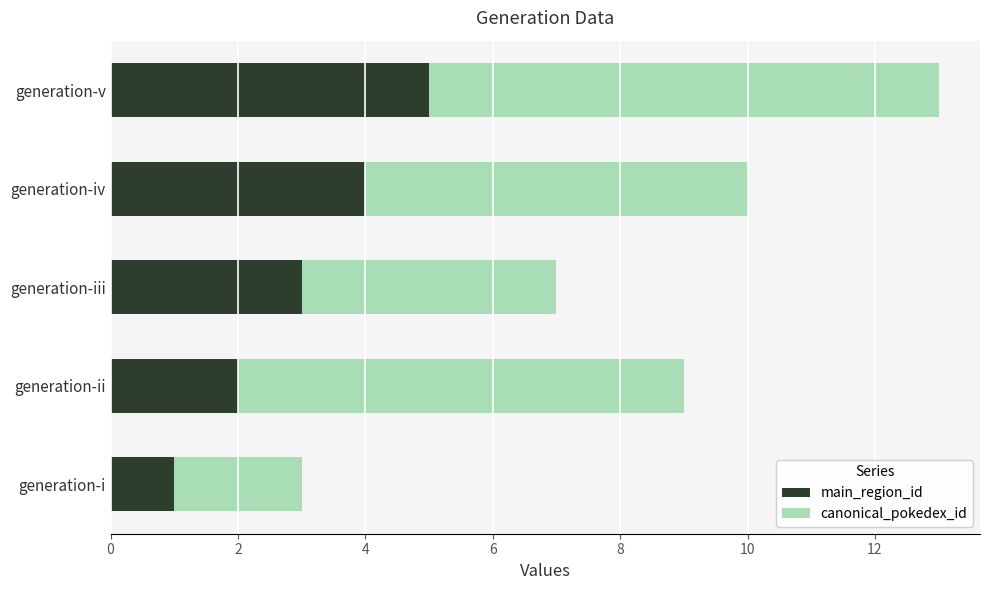

What is the average value of the main_region_id series?

3